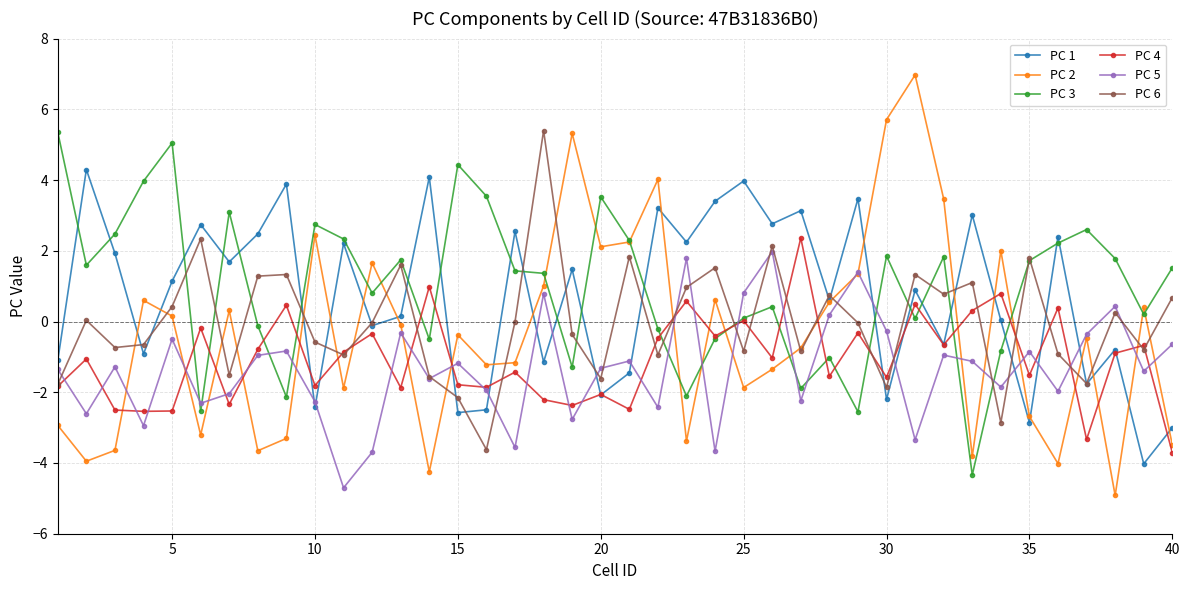

True or false: PC 6 has more than 2 interior local peaks.

True